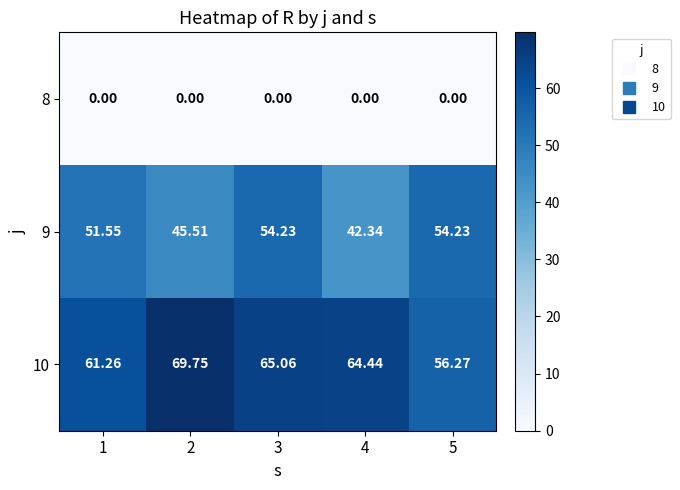

Which series has the largest range (max minus min)?

10